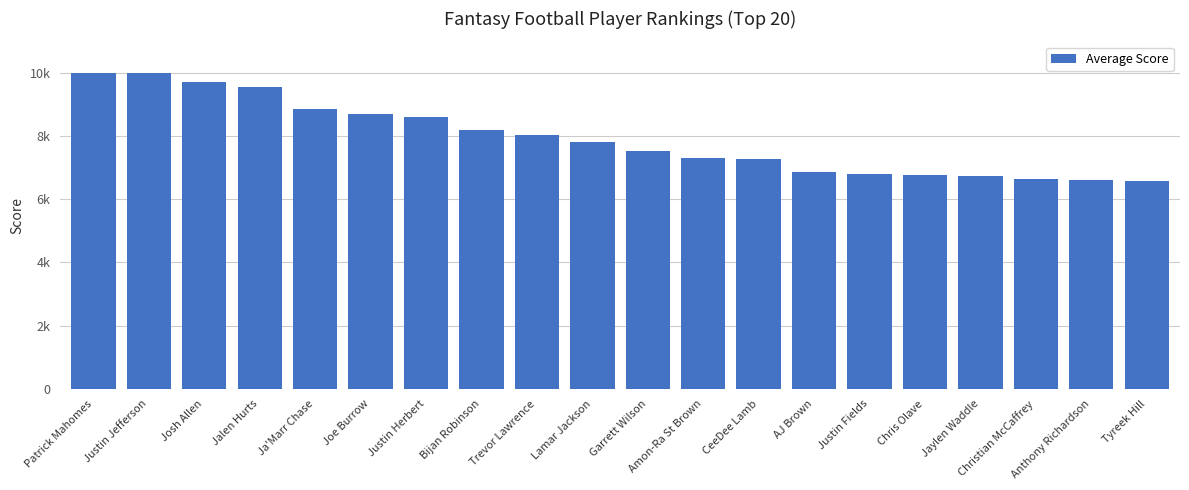

What is the change in value from Garrett Wilson to Justin Fields?

-746